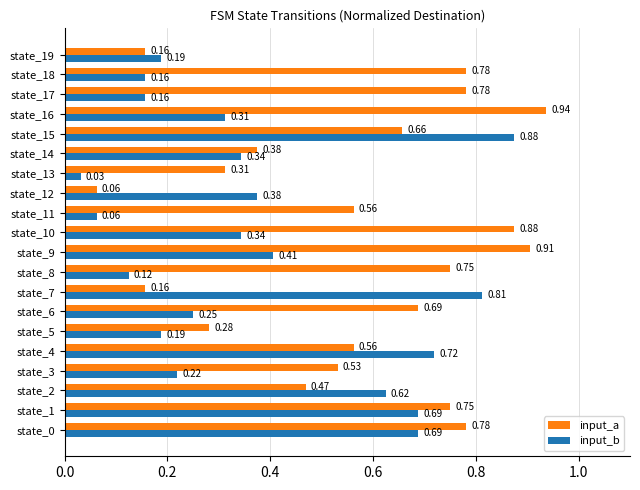

Which series has the widest spread of values?

input_a